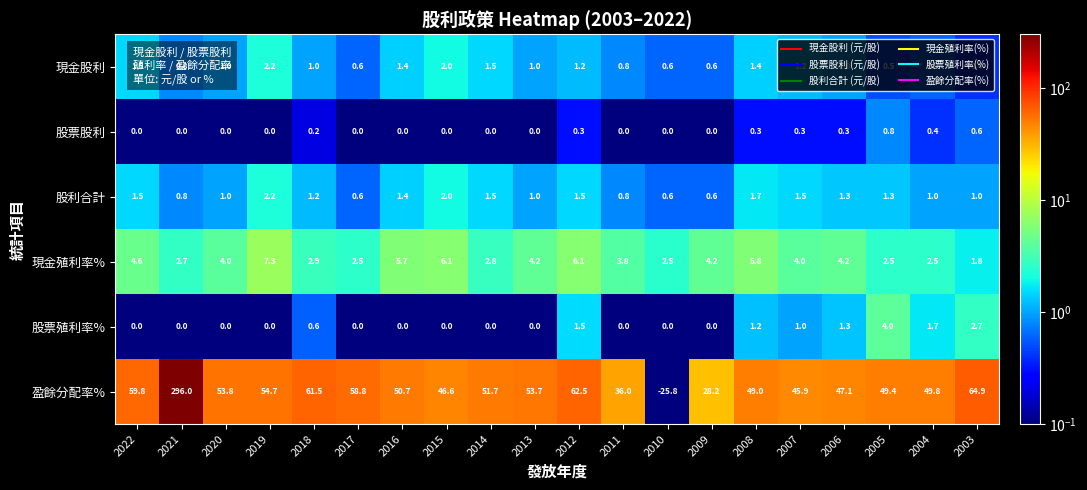

What is the average value of the 股利合計 series?

1.2